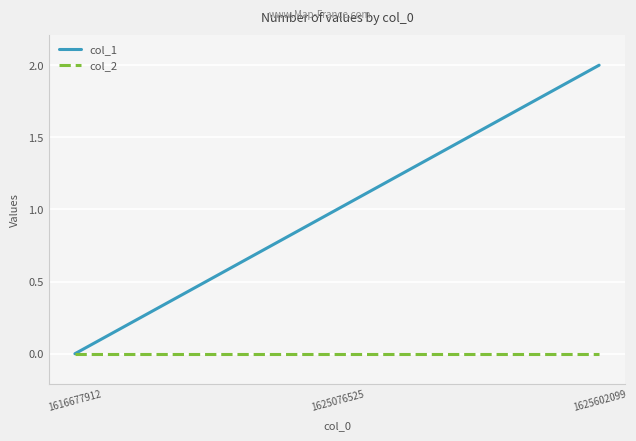

How many col_1 values are between 0 and 2?

3